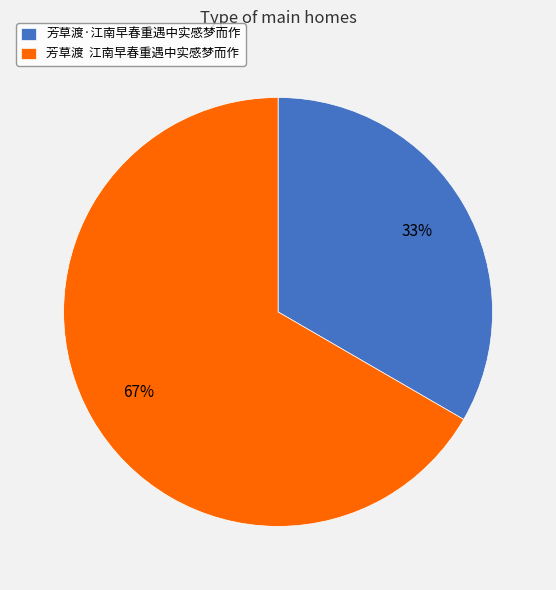

Which slice is the largest?

芳草渡 江南早春重遇中实感梦而作